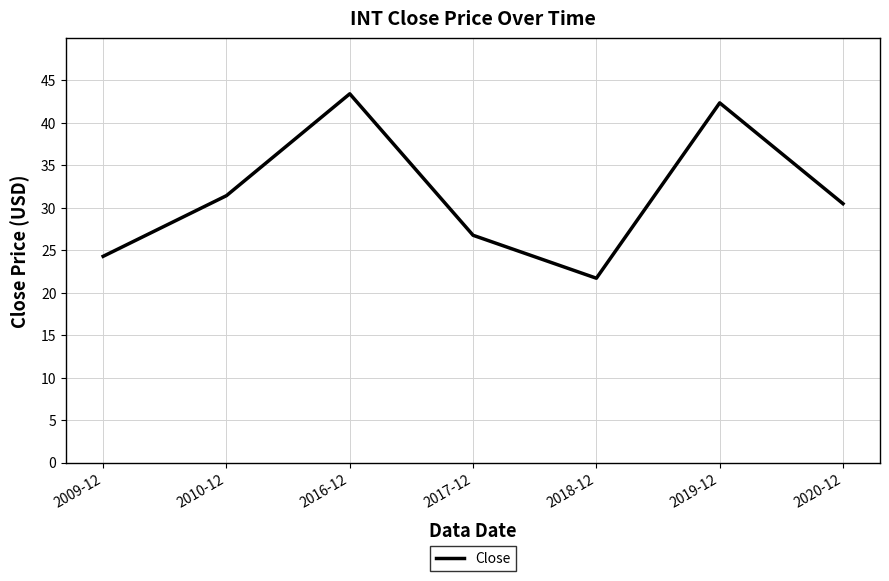

Reading right to left, what are all the values shown in this chart?

30.5	42.4	21.7	26.8	43.4	31.4	24.3